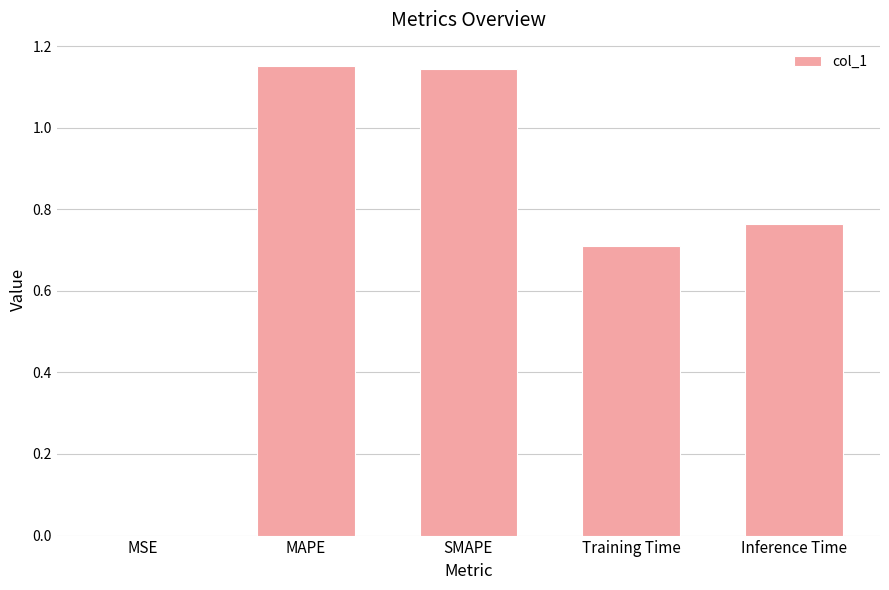

Between MSE and MAPE, which is larger?

MAPE